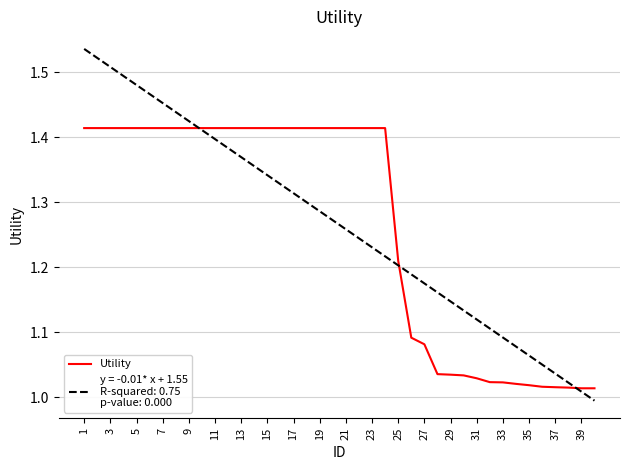

How many lines are shown in the chart?

2